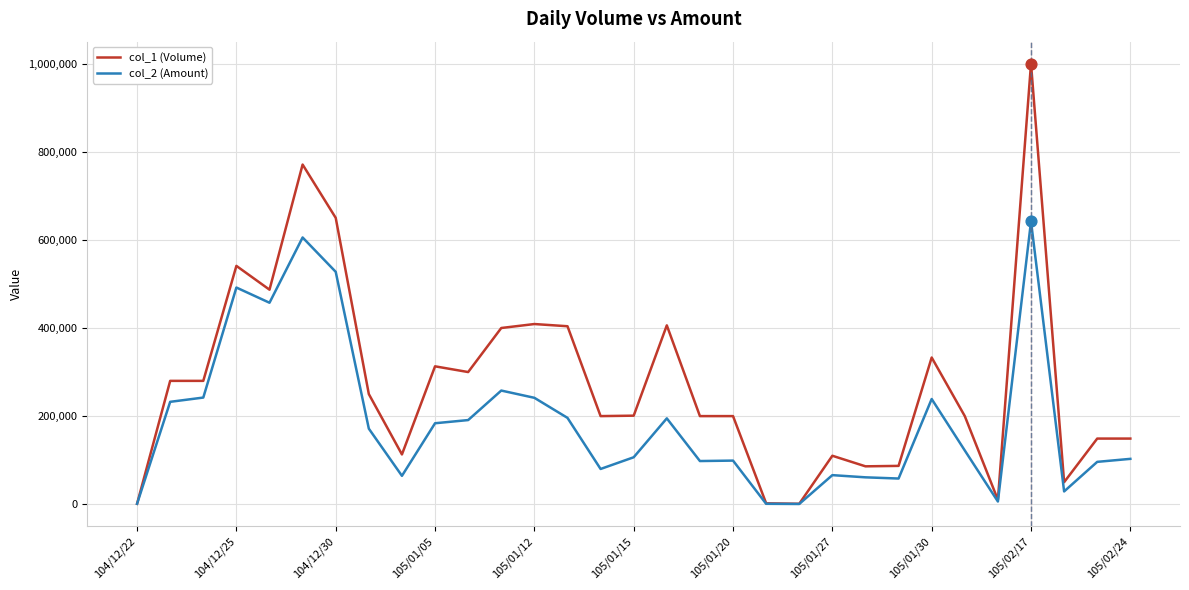

Which series has the largest total across all categories?

col_1 (Volume)